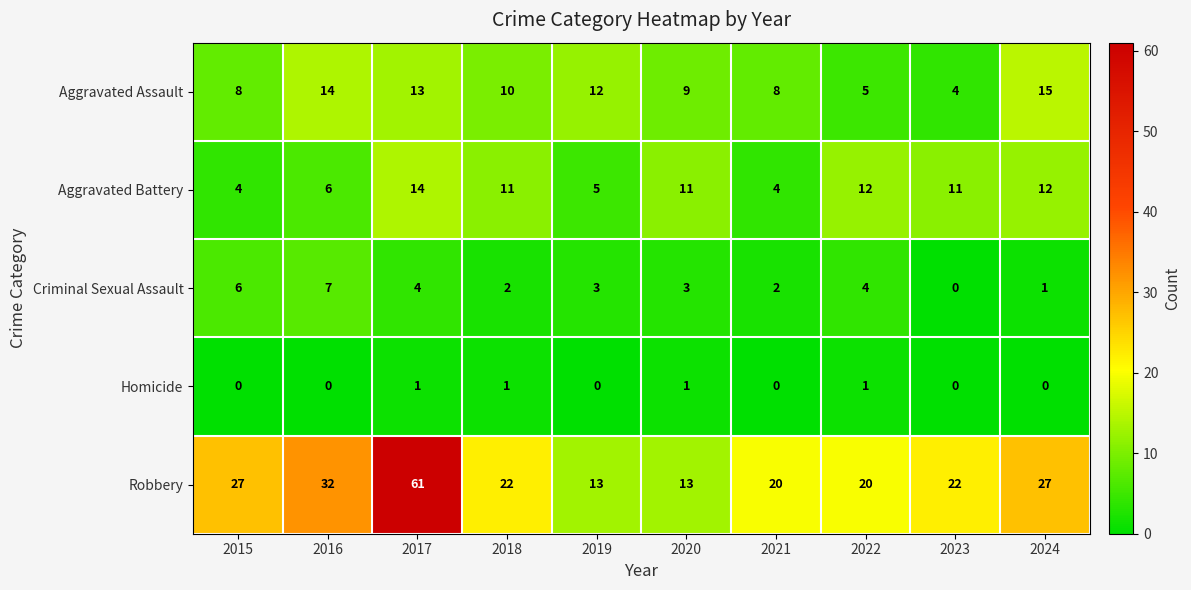

The Criminal Sexual Assault series shows 10 at 2015. True or false?

False